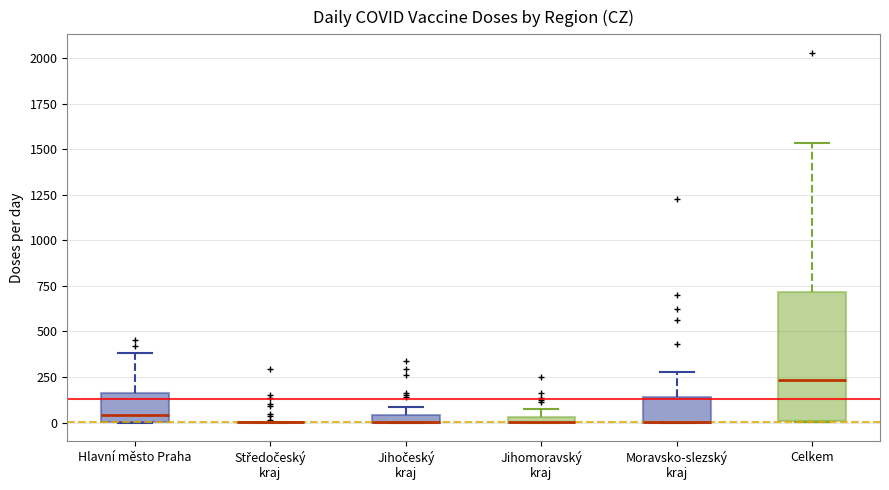

Where does the upper whisker of the box for Celkem end on the y-axis? The values are not printed on the chart, so give them approximately, as read against the axis.

1550